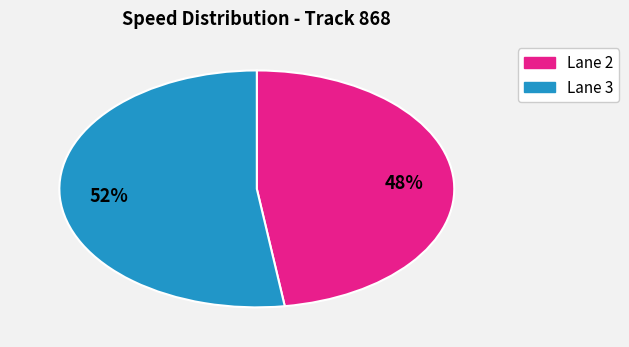

Is there any slice that represents more than half of the pie?

Yes